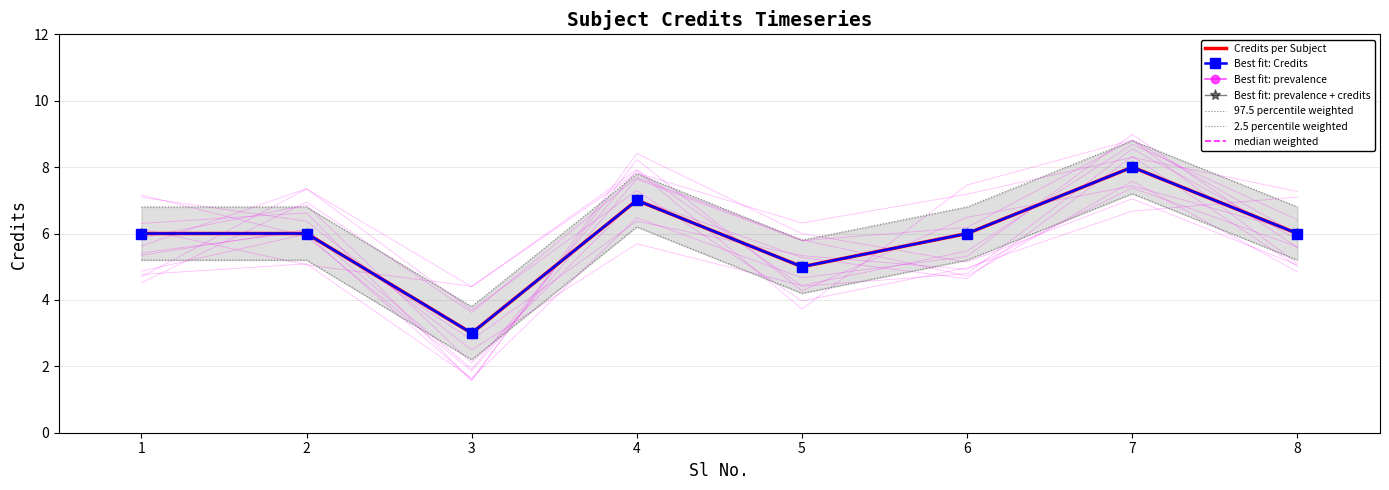

How many data points does each series have?

8